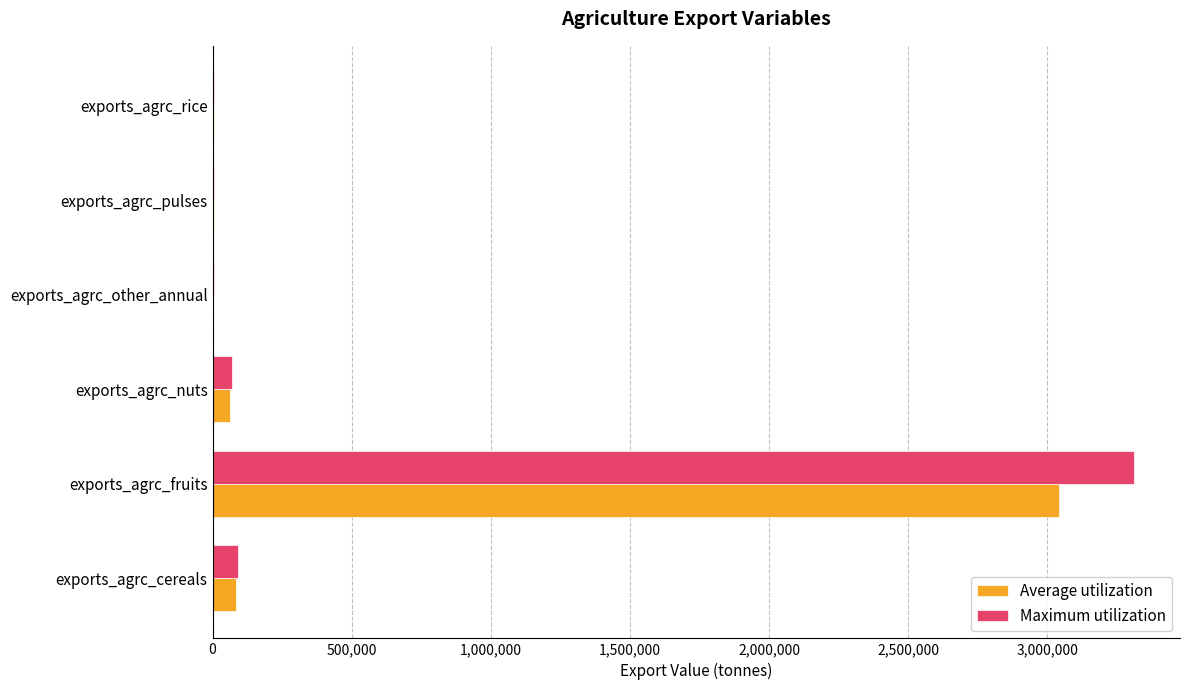

What is the total value across all series at exports_agrc_cereals?

176255.5